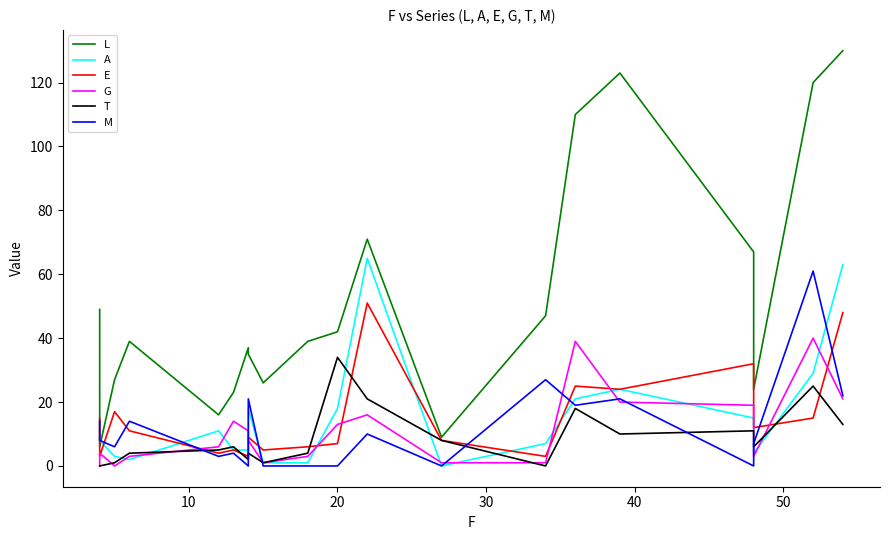

Does the chart display data point markers on the line(s)?

No